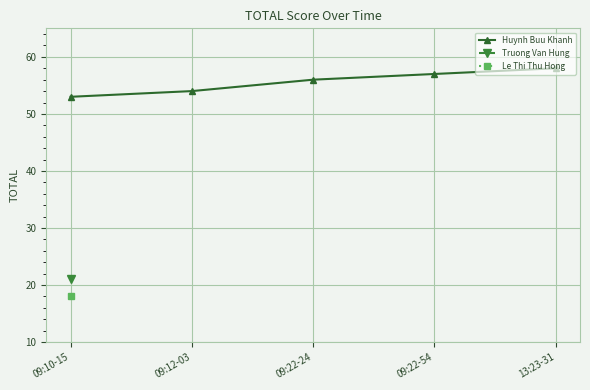

Is it true that Huynh Buu Khanh equals 37 at 09:22-24?

False